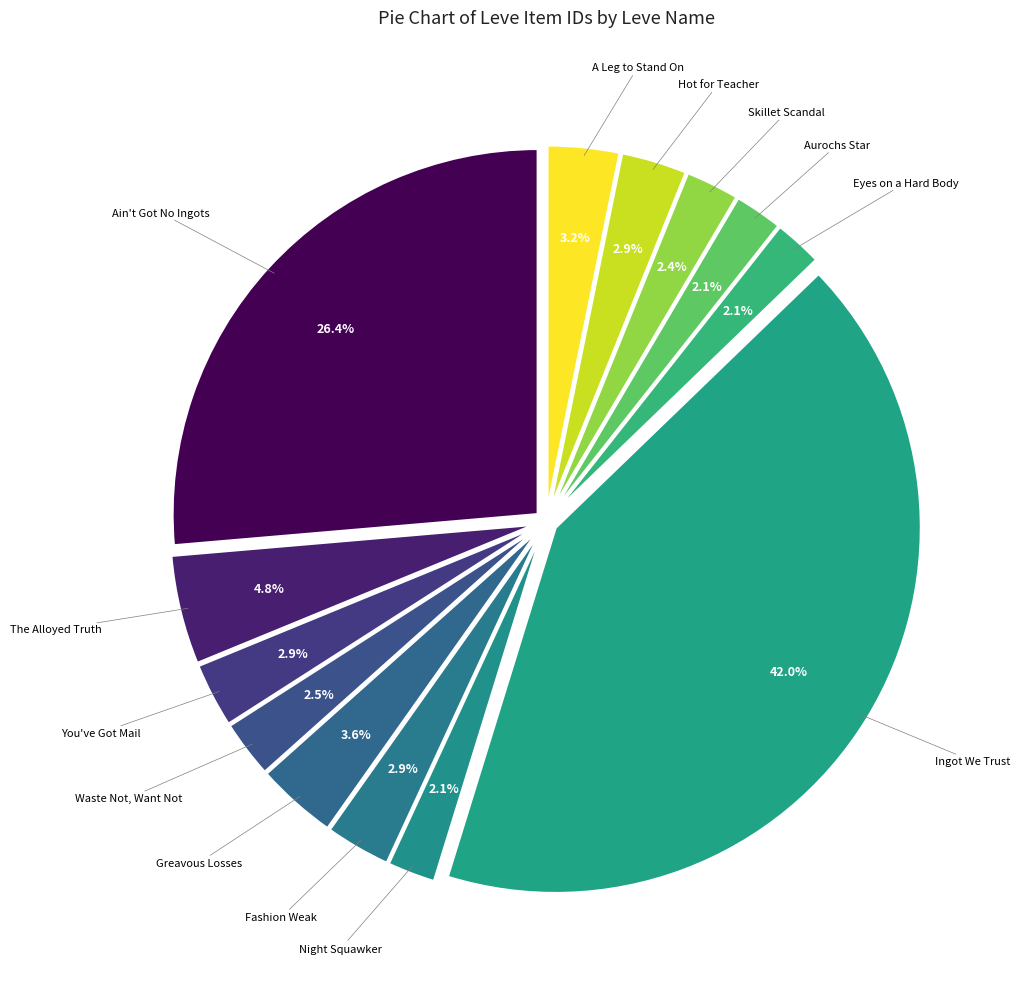

Which slice is the largest?

Ingot We Trust